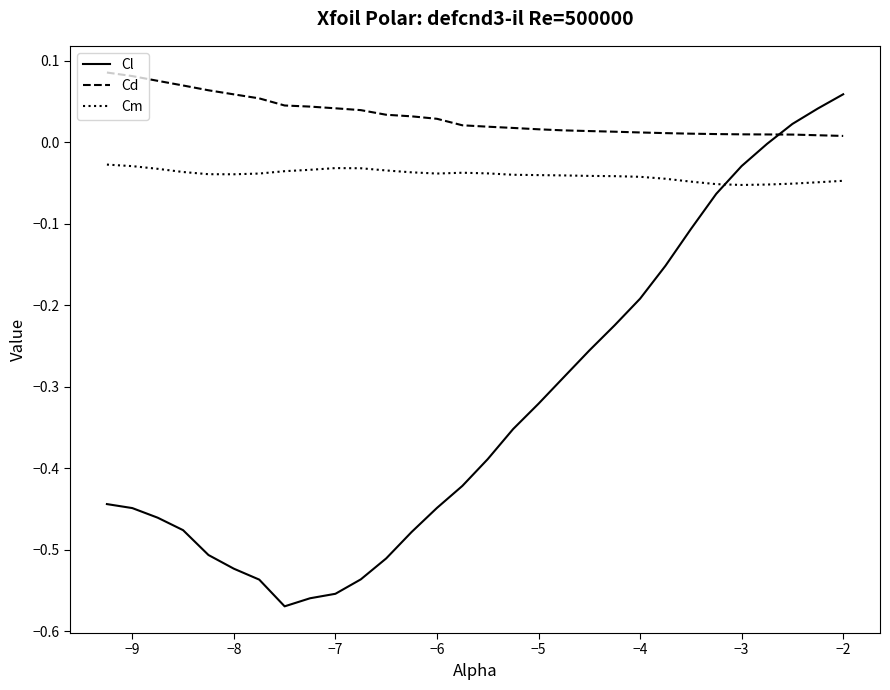

Which series has the largest total across all categories?

Cd